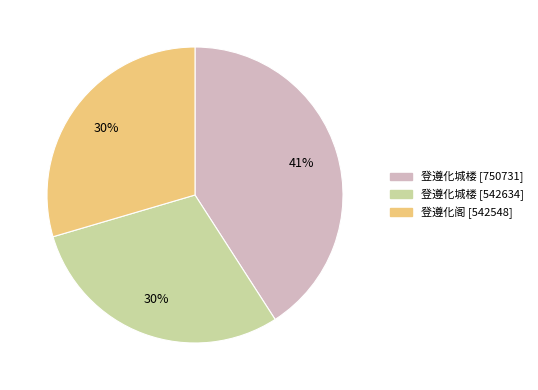

To the nearest percent, what is the average slice percentage?

33%